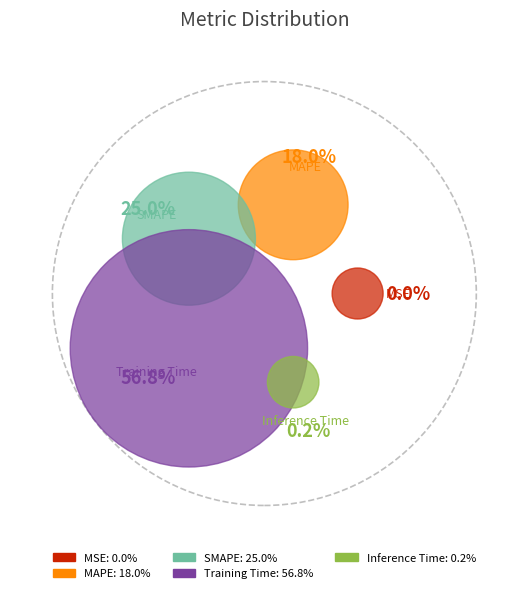

What is the largest slice in the pie chart?

Training Time